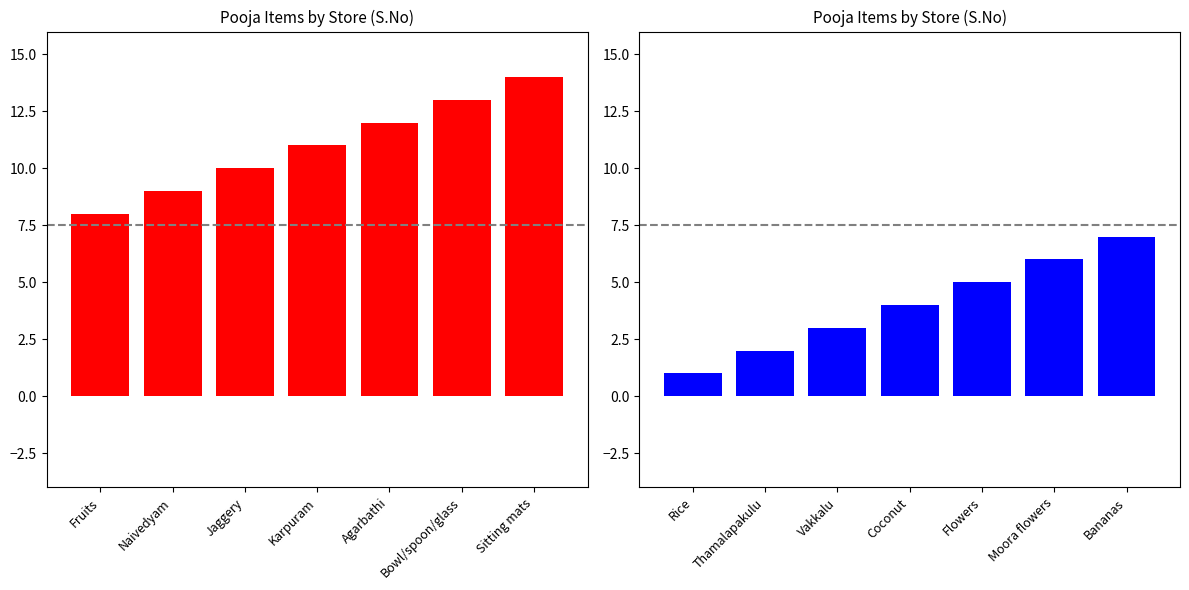

Reading left to right, what are all the values shown in this chart?

S.No (left half): 8	9	10	11	12	13	14
S.No (right half): 1	2	3	4	5	6	7